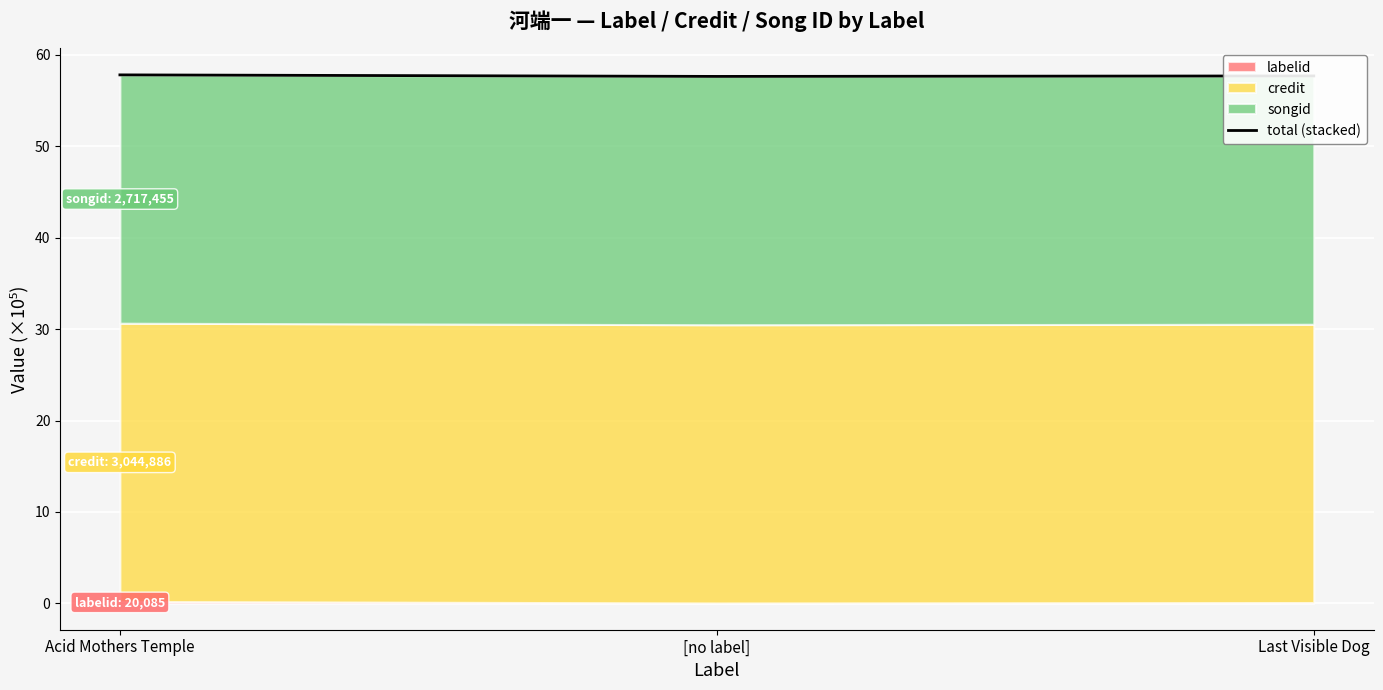

Reading left to right, extract all data points from this chart.

Acid Mothers Temple=57.8	[no label]=57.7	Last Visible Dog=57.7